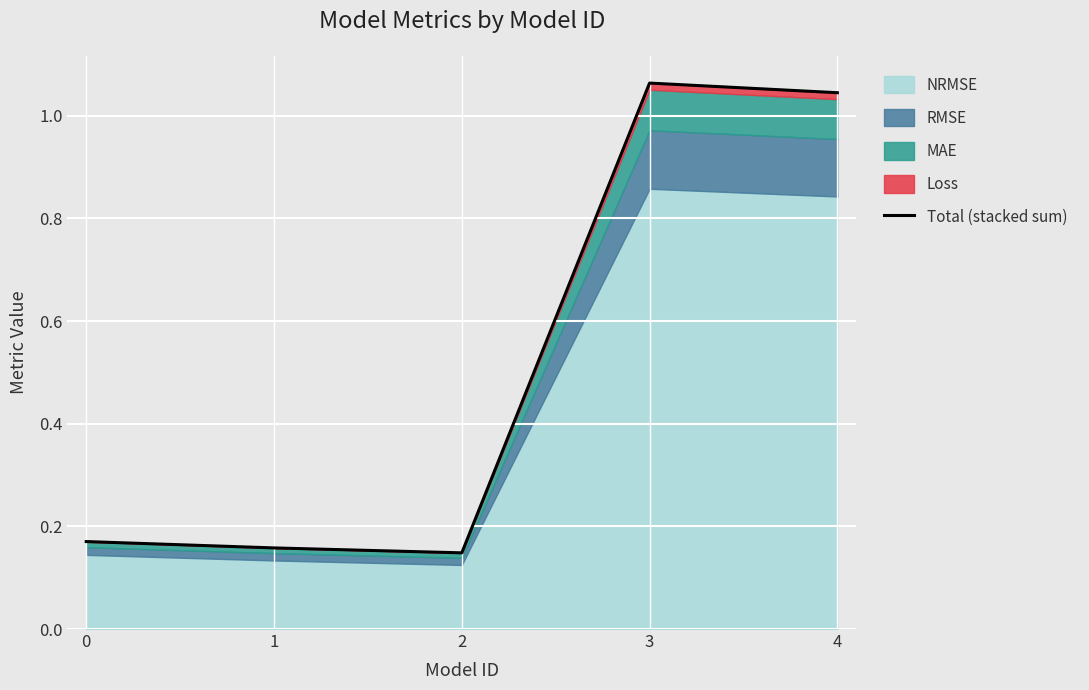

Where is the first local maximum?

3